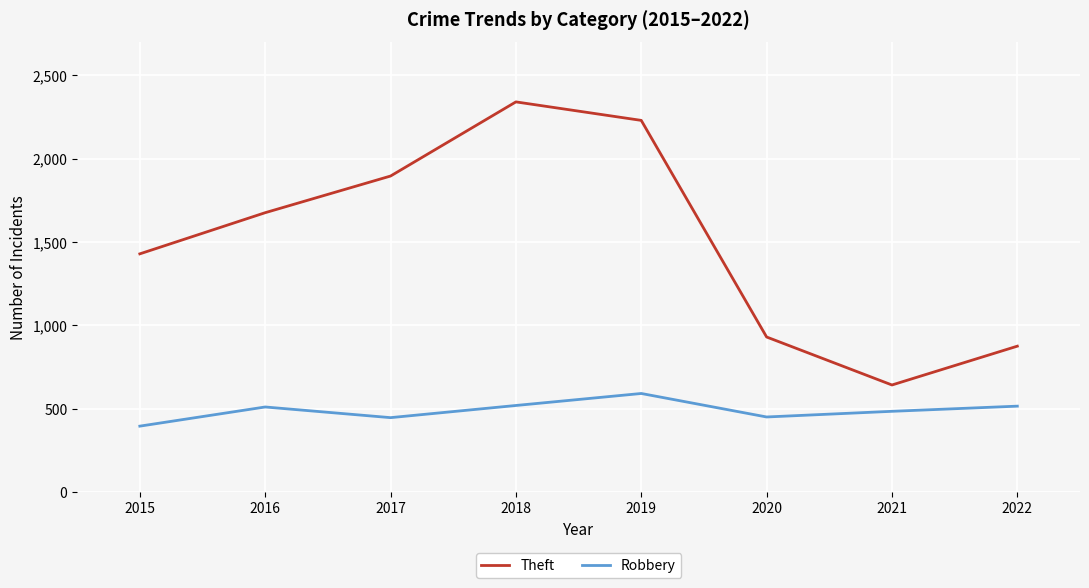

The value of Theft at 2018 is 2341. True or false?

True